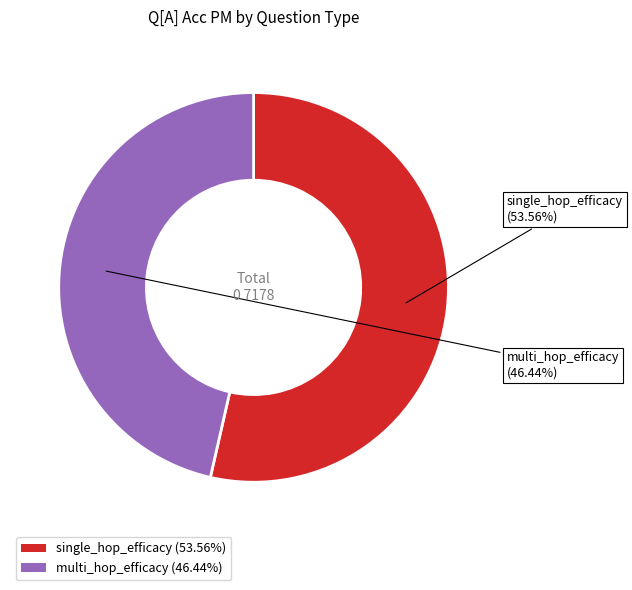

How many slices are in this pie chart?

2